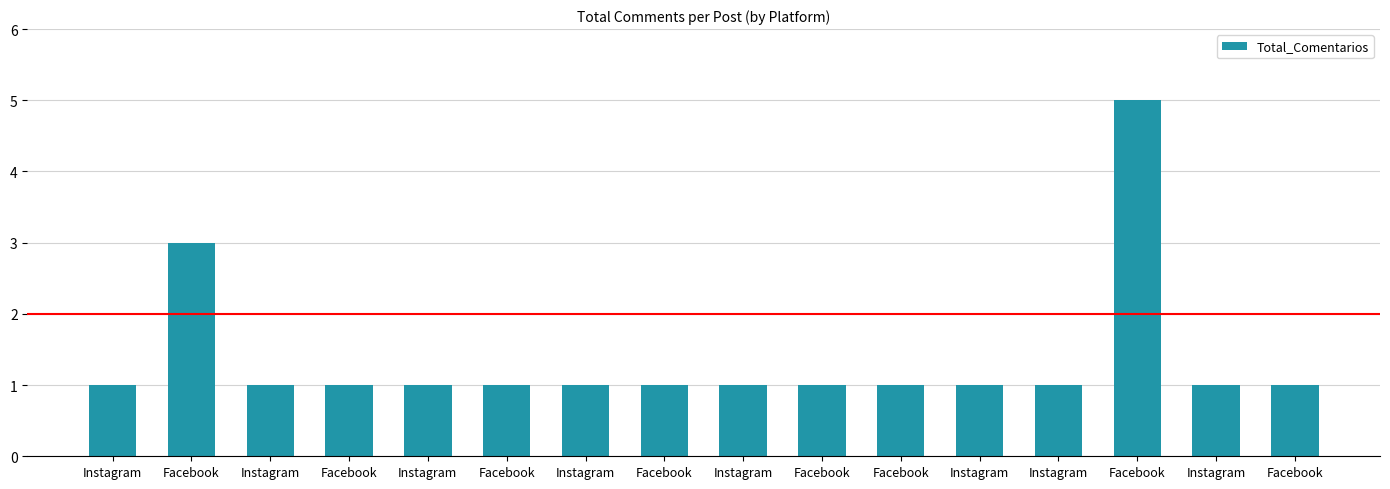

Reading right to left, list all the values displayed in this chart.

1	1	5	1	1	1	1	1	1	1	1	1	1	1	3	1